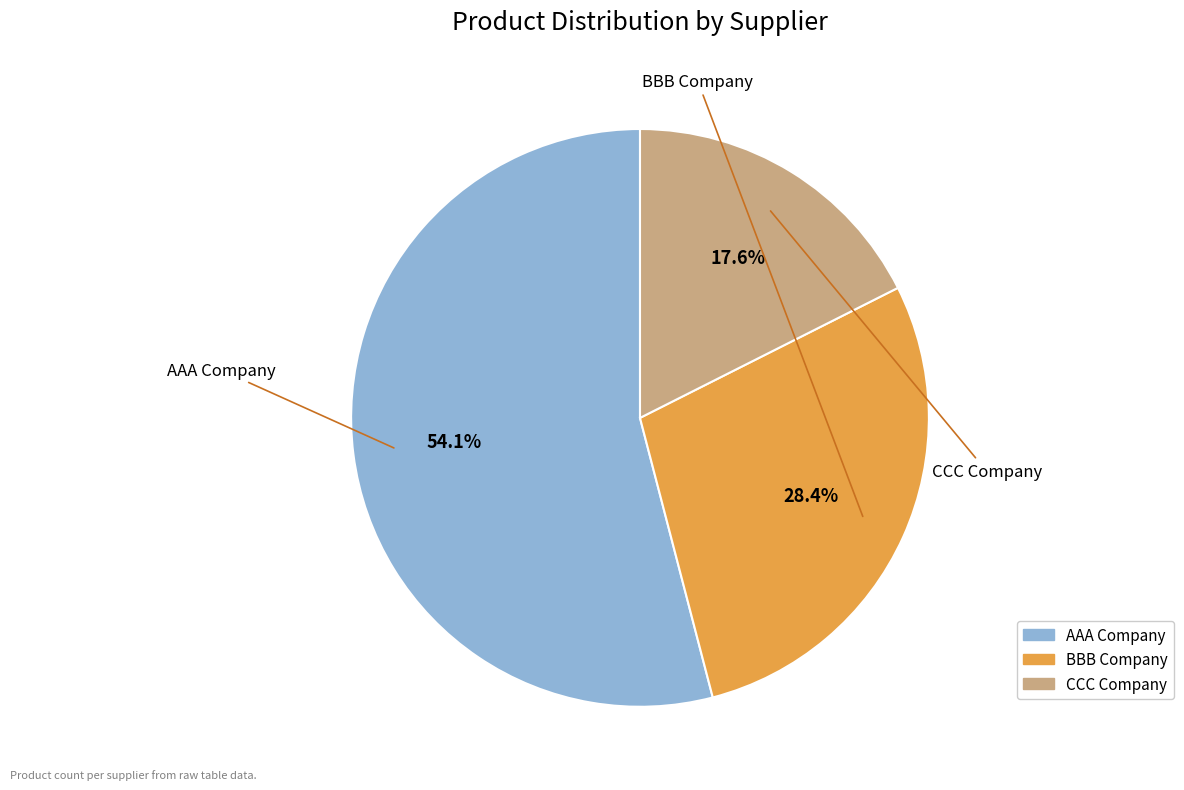

What is the smallest slice in the pie chart?

CCC Company